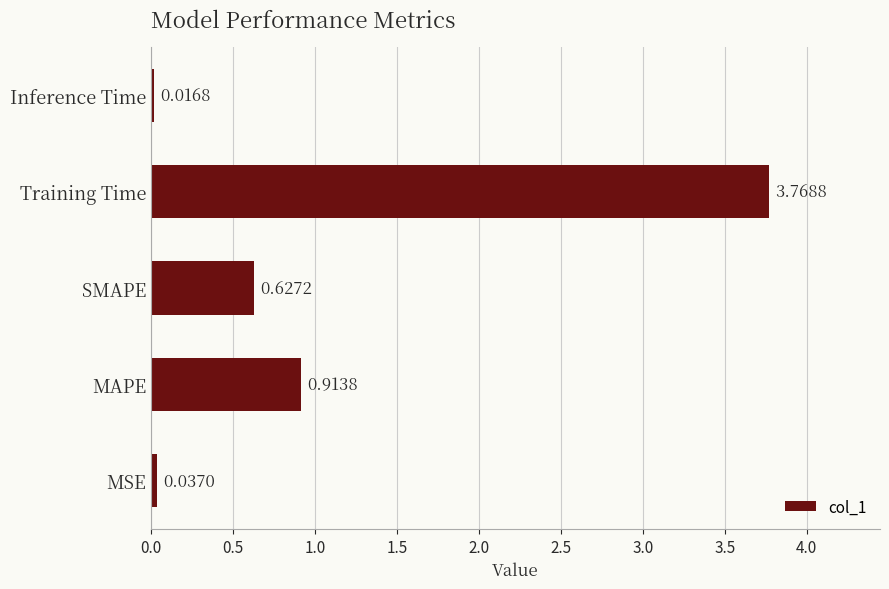

List the labels in order of value, largest first.

Training Time, MAPE, SMAPE, MSE, Inference Time